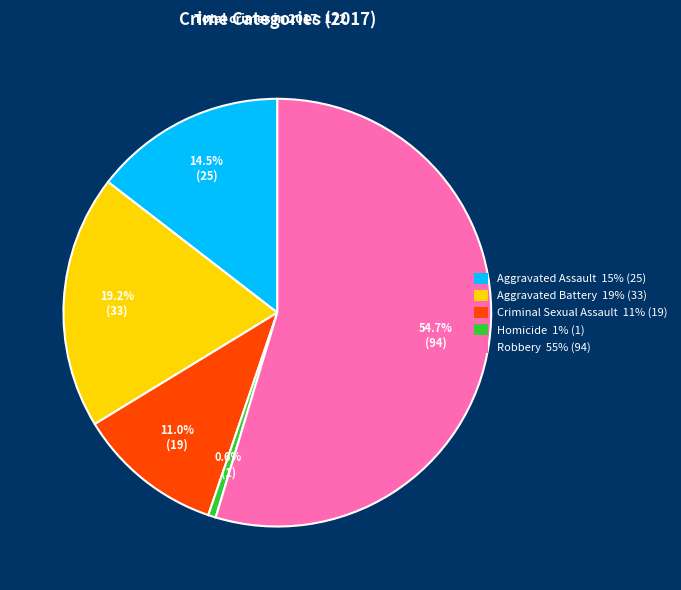

Approximately how many times larger is the value at Aggravated Battery 19% (33) compared to Robbery 55% (94)?

0.4